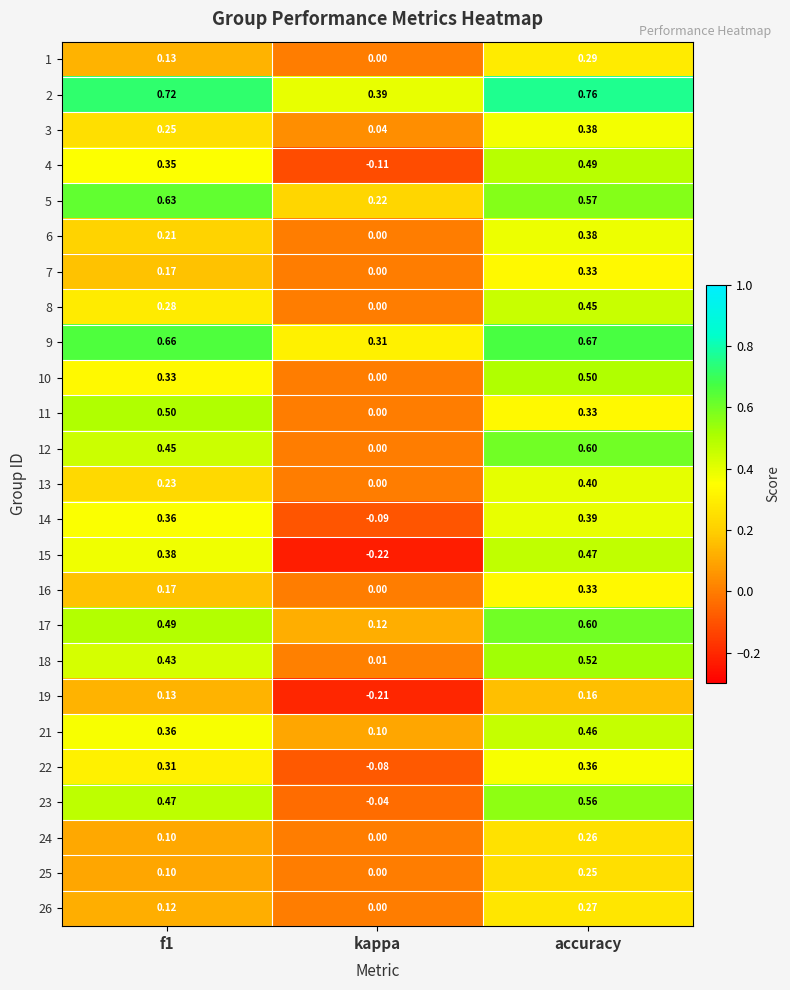

Which category has the lowest value in the 1 series?

kappa